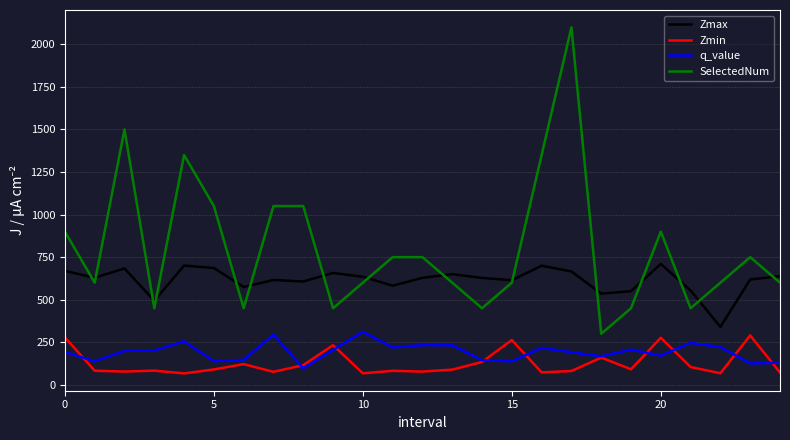

What is the highest value of the SelectedNum series?

2100.0